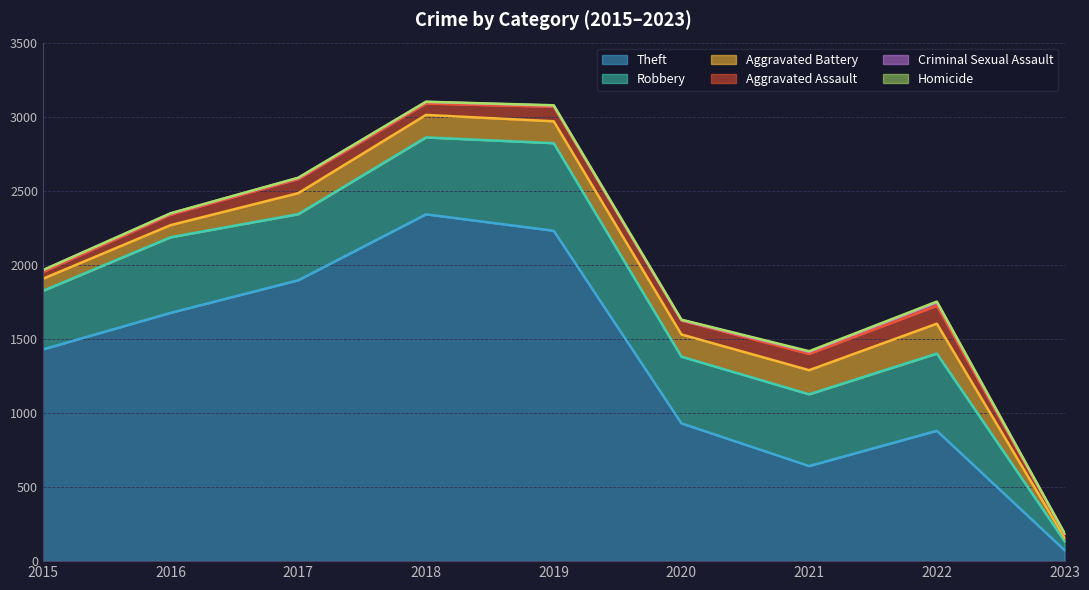

How many data points in Theft are above 1429?

4